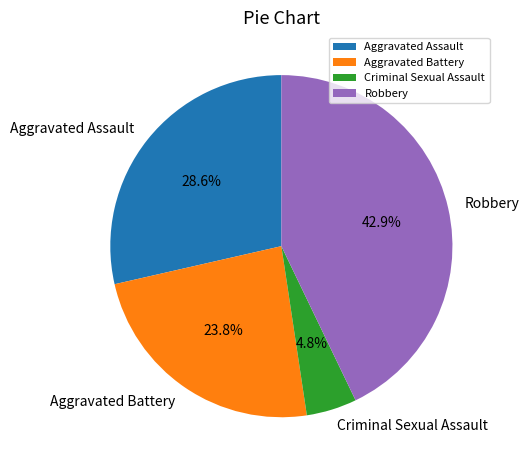

Is Criminal Sexual Assault the majority of the pie?

No